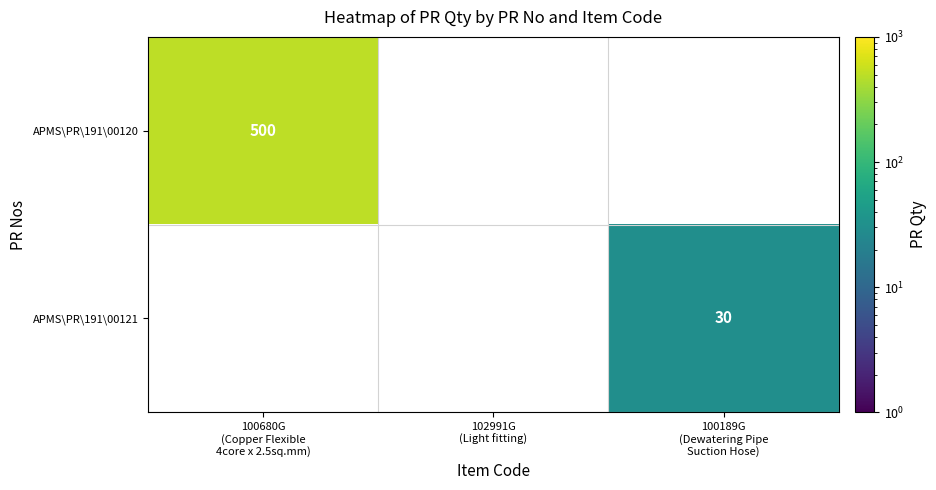

Which label corresponds to the smallest value in the chart?

100189G
(Dewatering Pipe
Suction Hose)